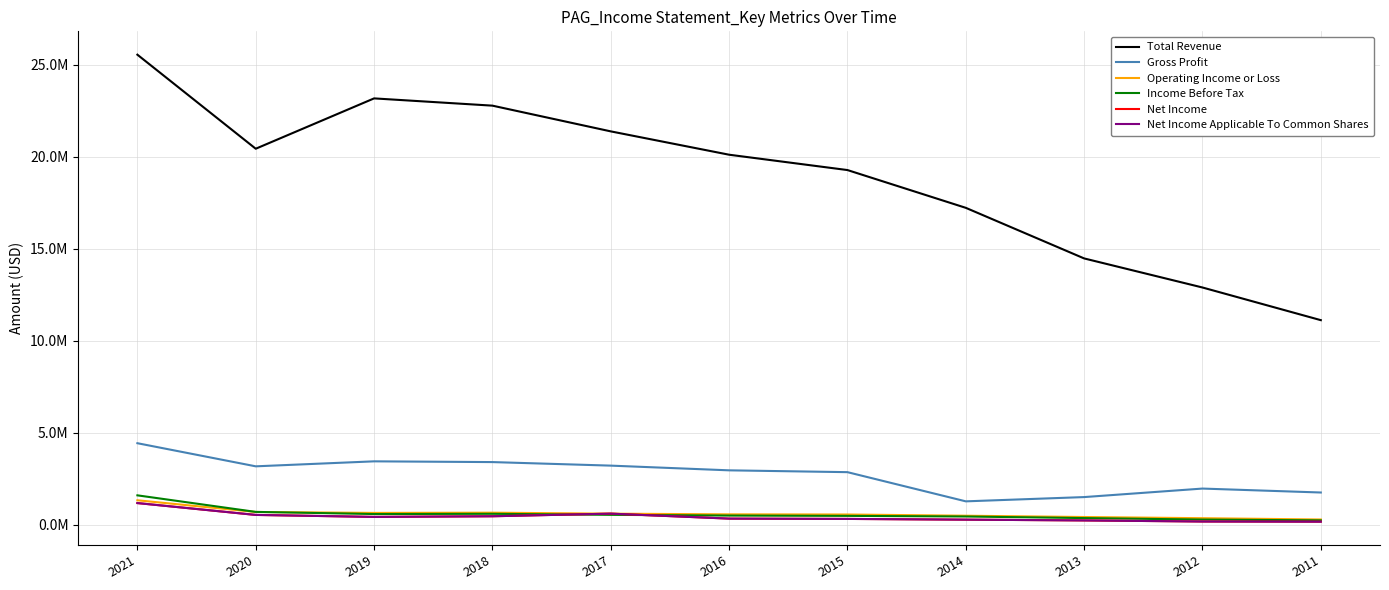

Rank the series by their maximum value, from highest to lowest.

Total Revenue, Gross Profit, Income Before Tax, Operating Income or Loss, Net Income, Net Income Applicable To Common Shares